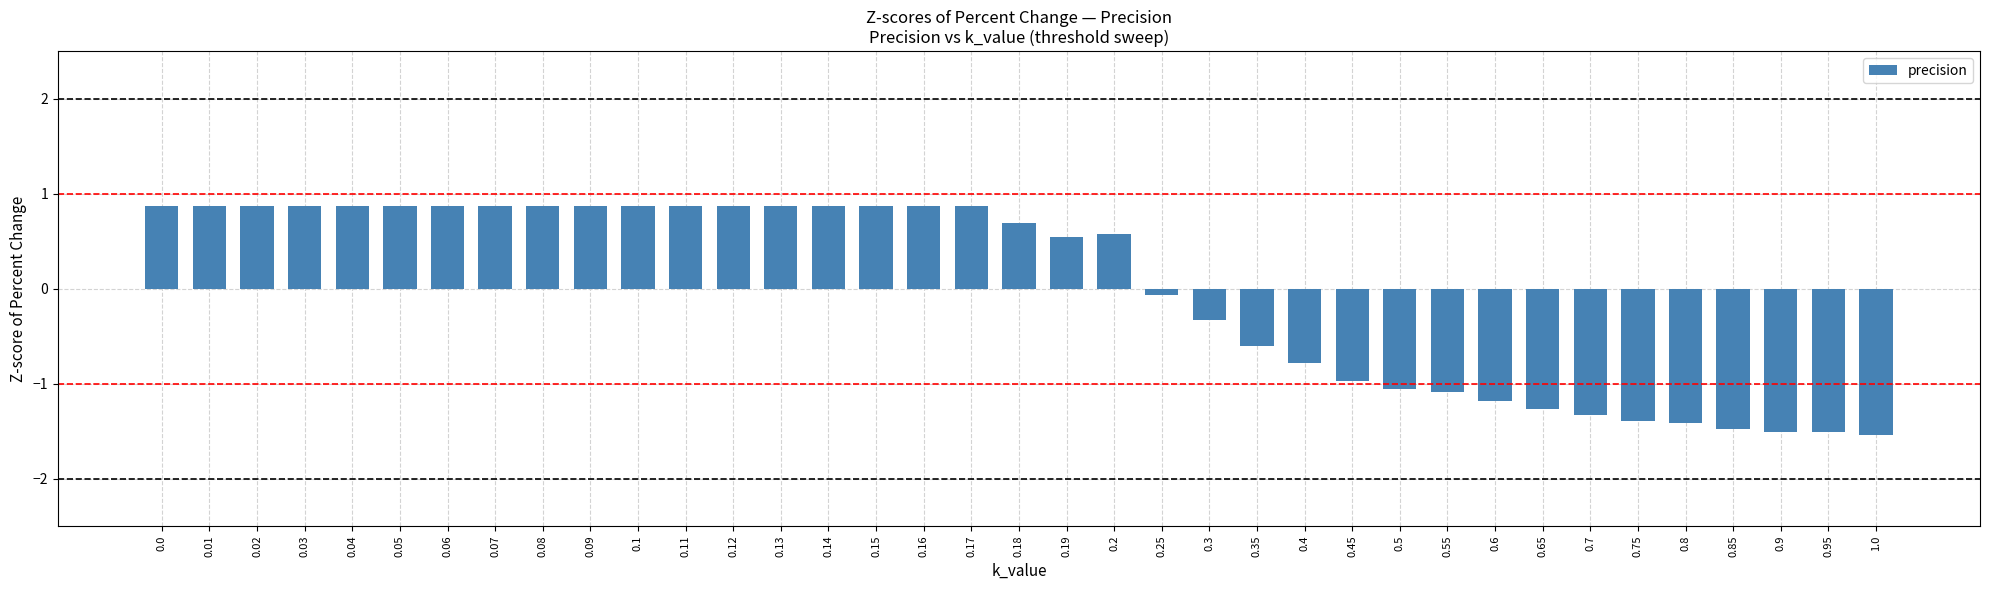

What is the minimum value shown in the chart?

-1.5